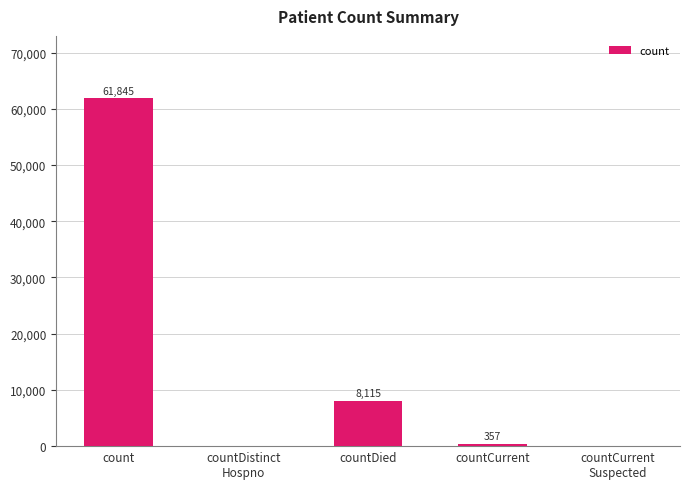

The chart shows a value of 8115 at countDied. True or false?

True